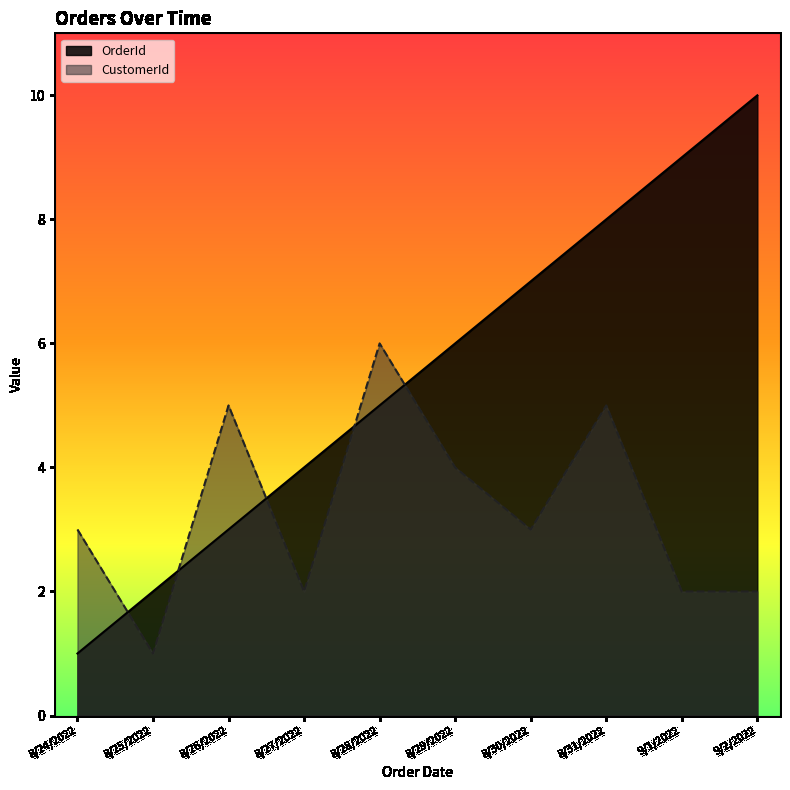

Rank the series at 8/31/2022 from lowest to highest value.

CustomerId, OrderId